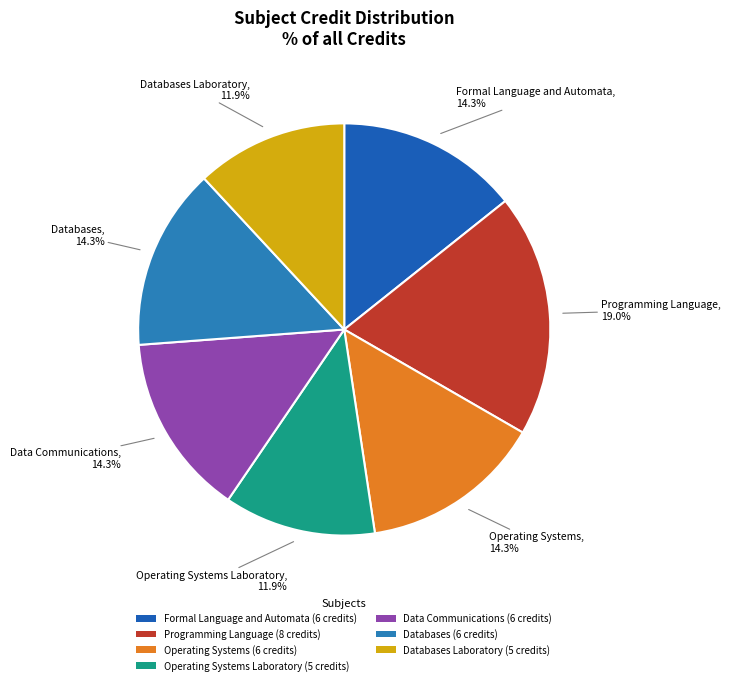

Count the number of slices in the pie.

7